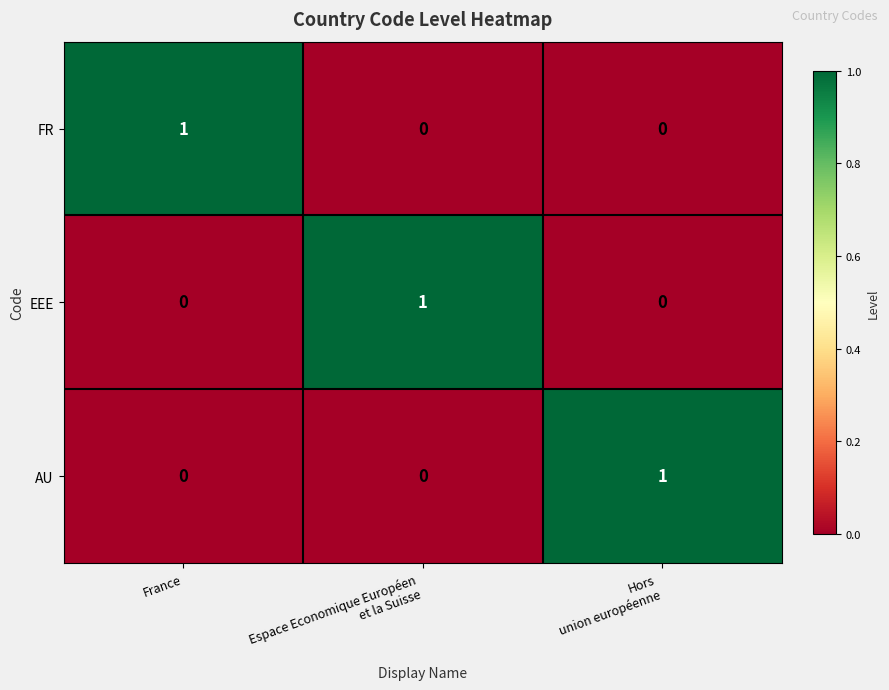

Count the AU values in the range 0 to 1.

3